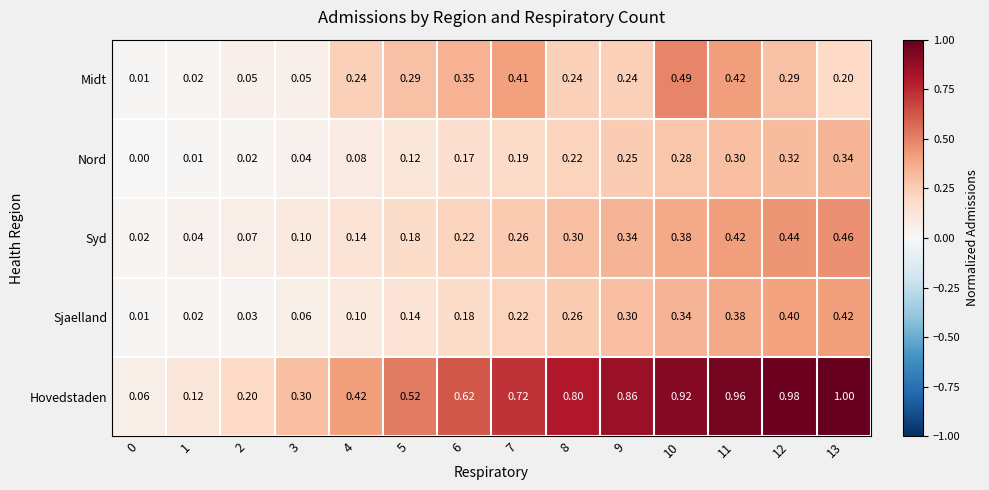

Which series has the largest range (max minus min)?

Hovedstaden